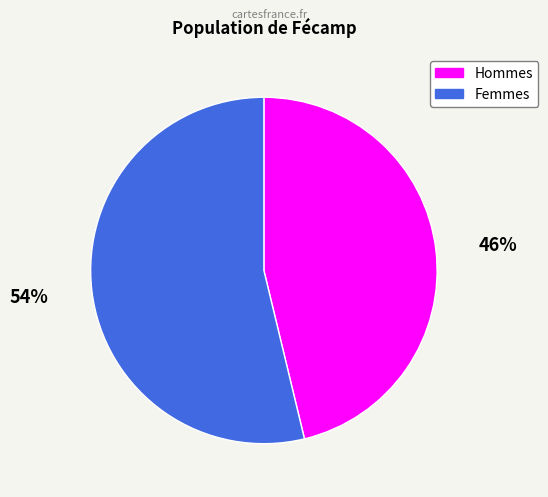

Which category has the biggest portion of the pie?

54%